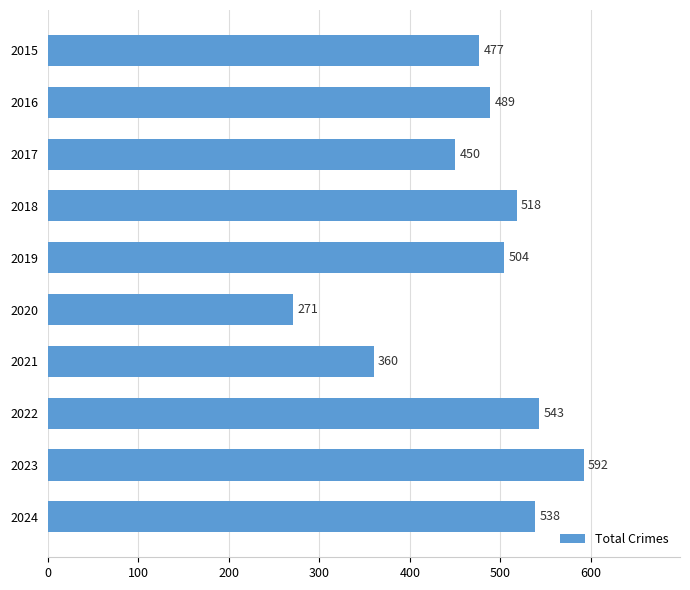

Approximately how many times larger is the value at 2019 compared to 2015?

1.1